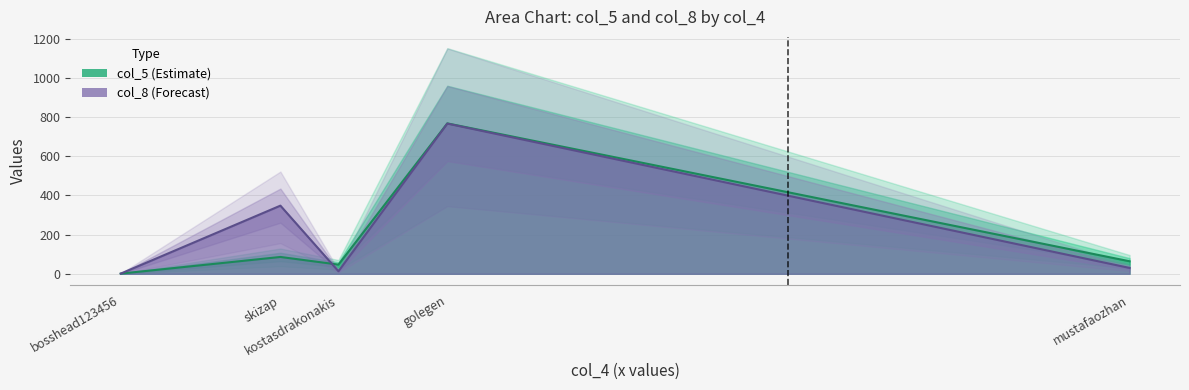

At which category is the sum across all series the highest?

golegen